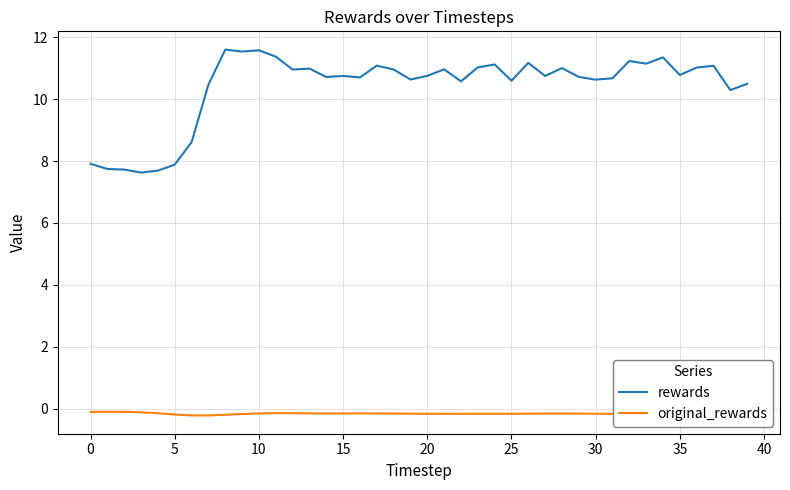

Count the number of categories in the chart.

40